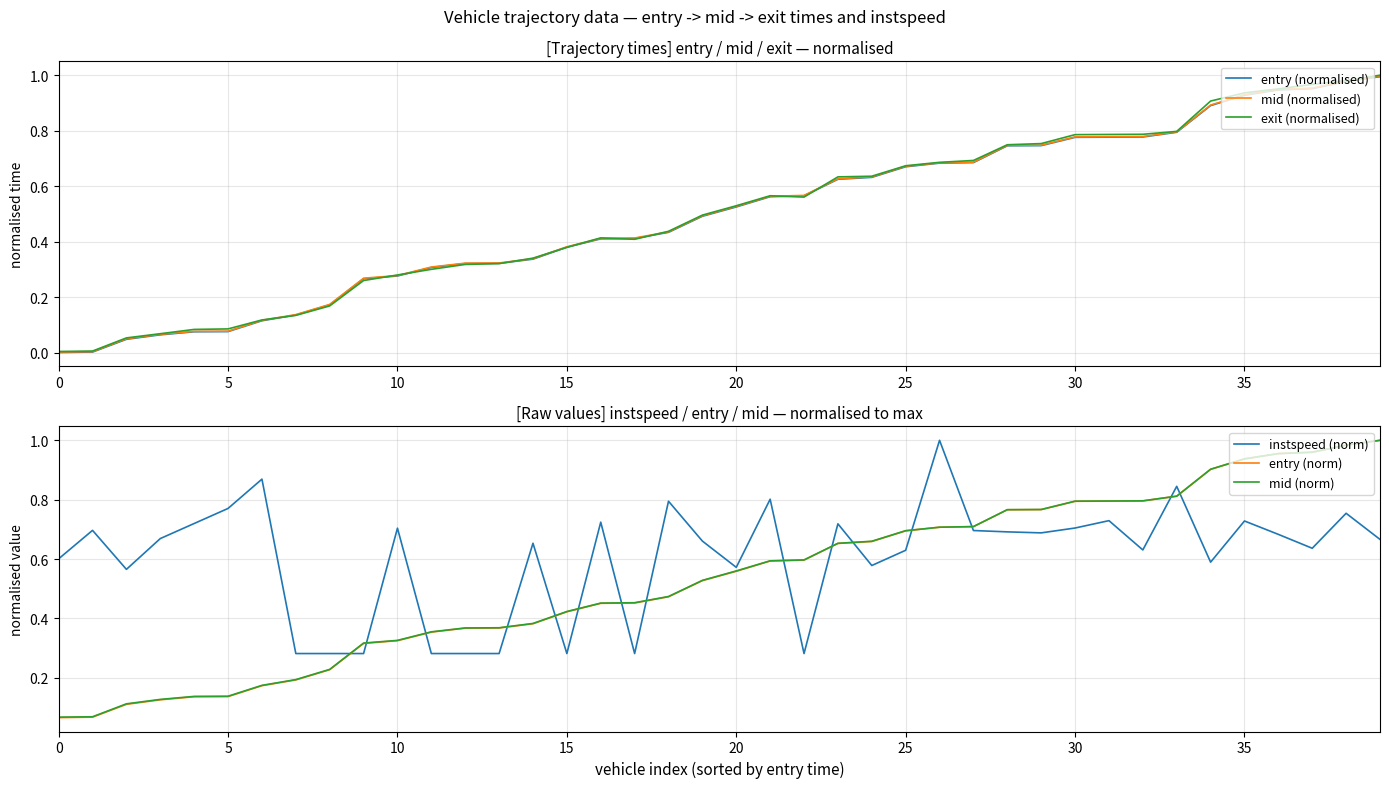

Read the mid (norm) value at 30.

0.8